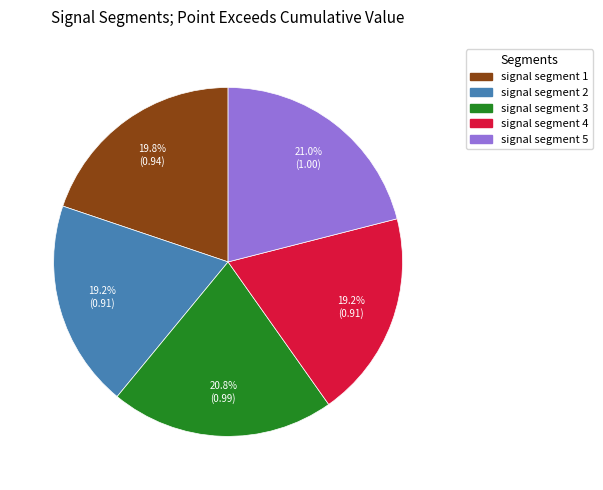

What percentage is NOT represented by signal segment 1?

80.2%